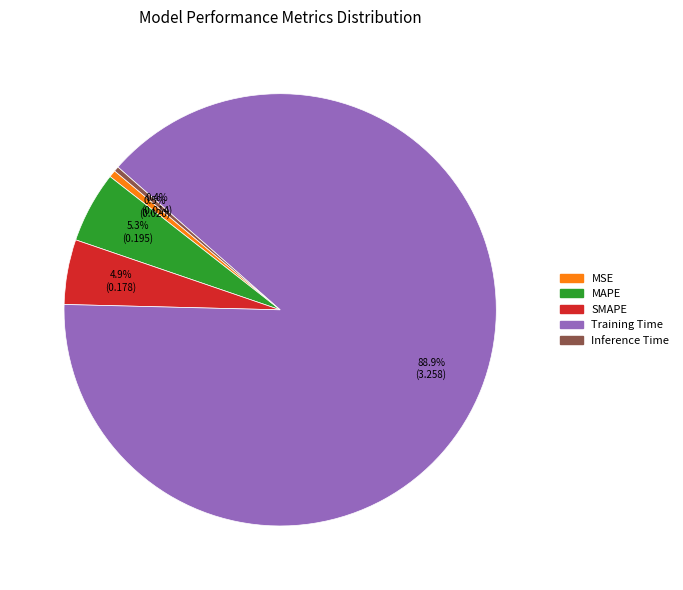

Which slice is the largest?

Training Time